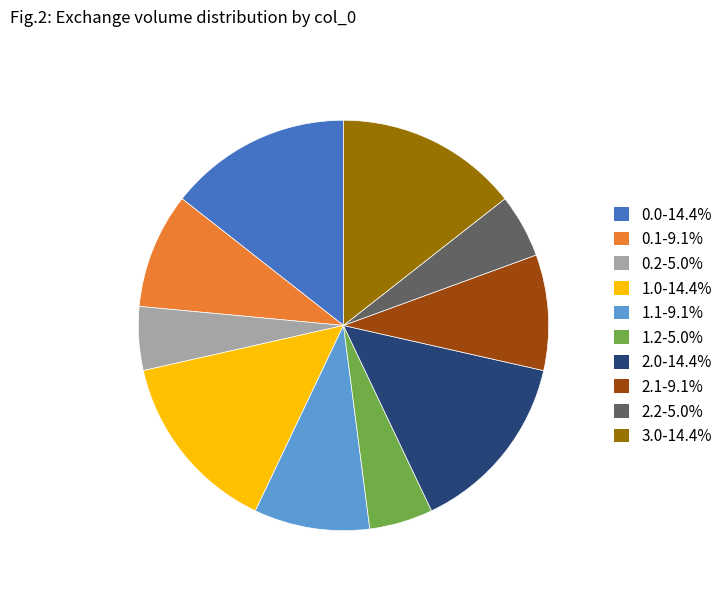

Do 2.2-5.0% and 0.2-5.0% together represent more than half of the pie?

No